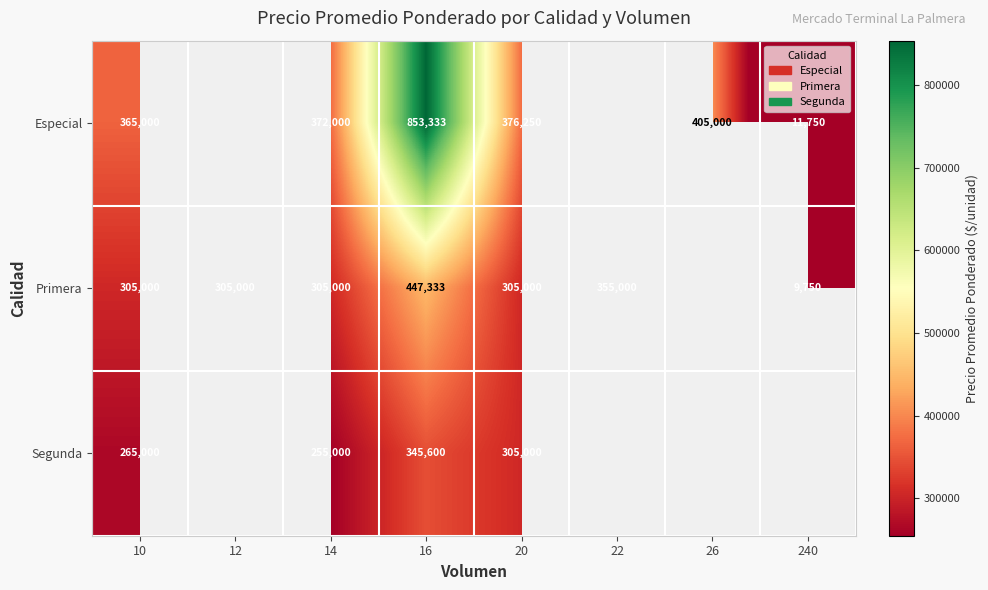

Is the value of Primera at 12 greater than the value of Especial at 16?

No